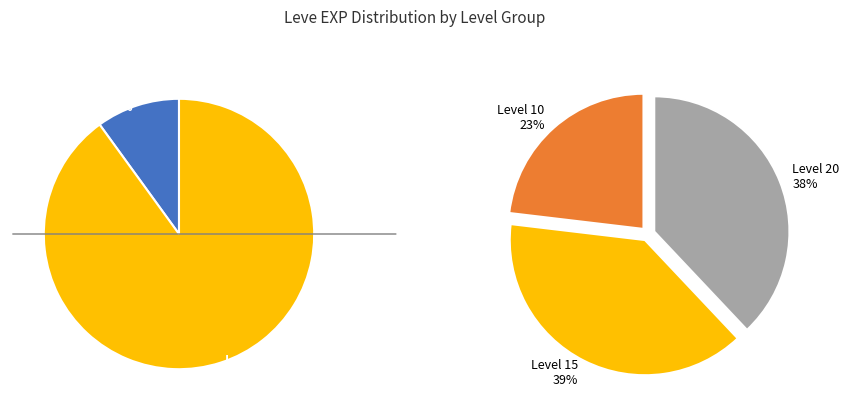

To the nearest percent, what percentage of the pie is Coral Ring?

4%